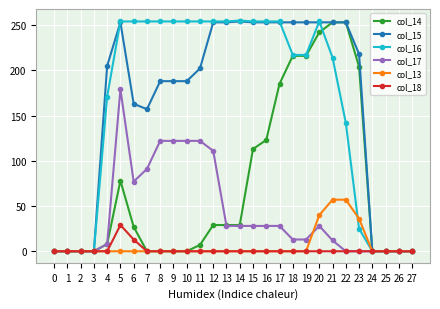

What is the highest value of the col_16 series?

255